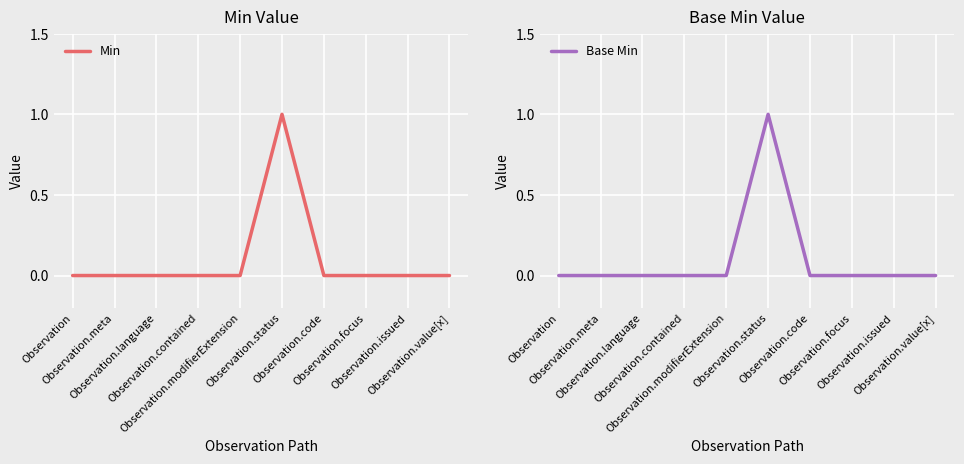

How many data points in Base Min are above 0?

1